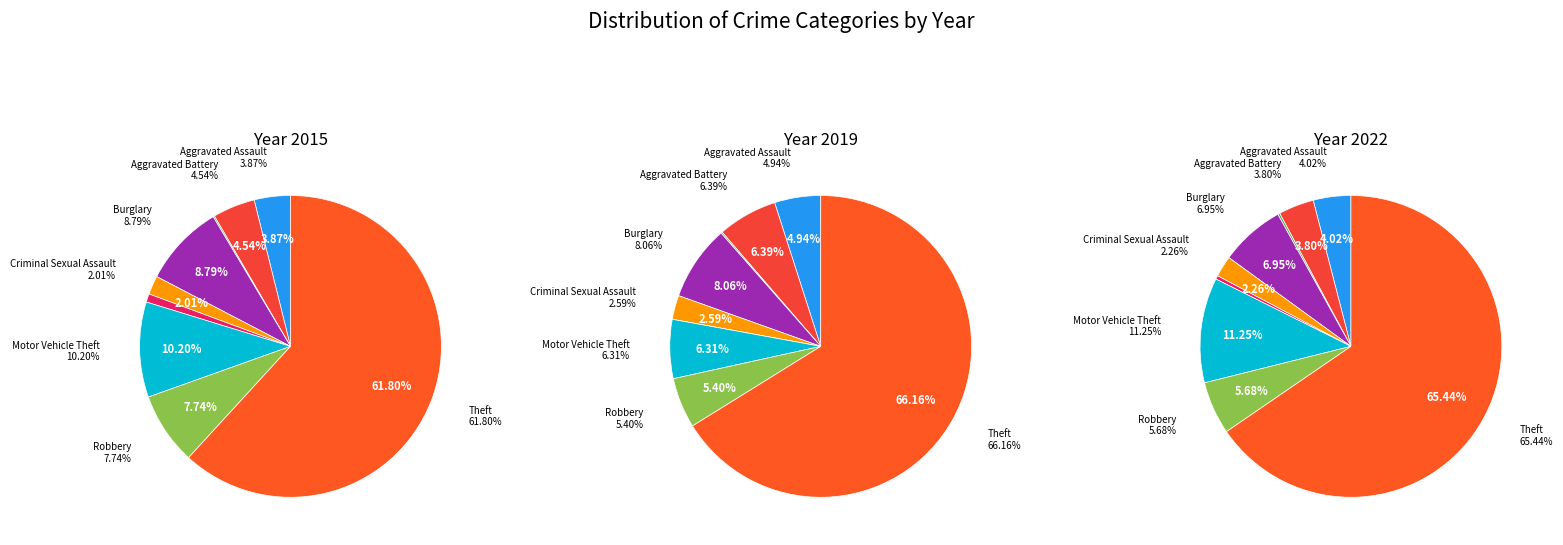

Which category has the smallest portion of the pie?

Homicide